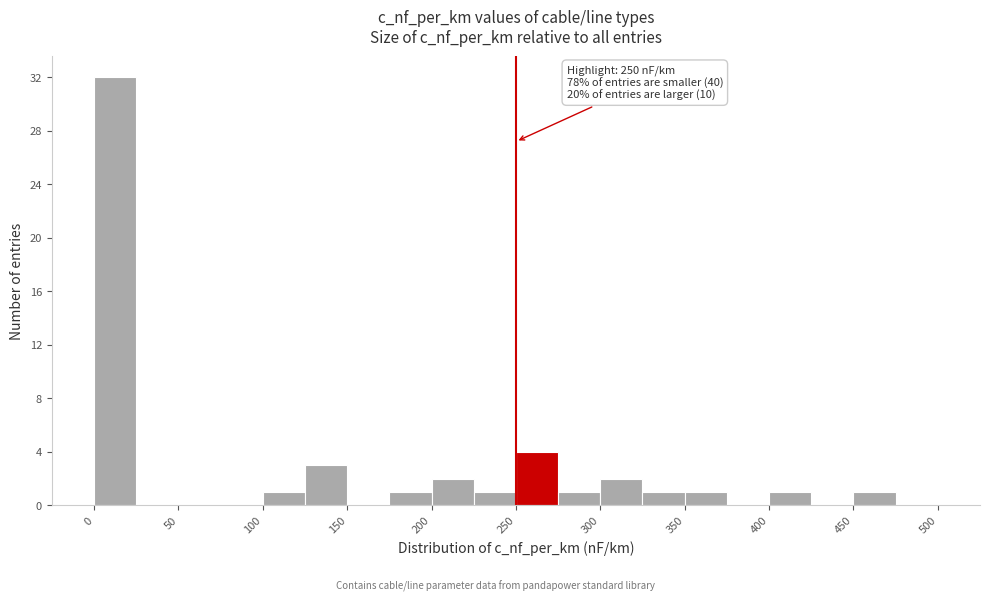

Which range on the x-axis has the tallest bar?

0 to 25